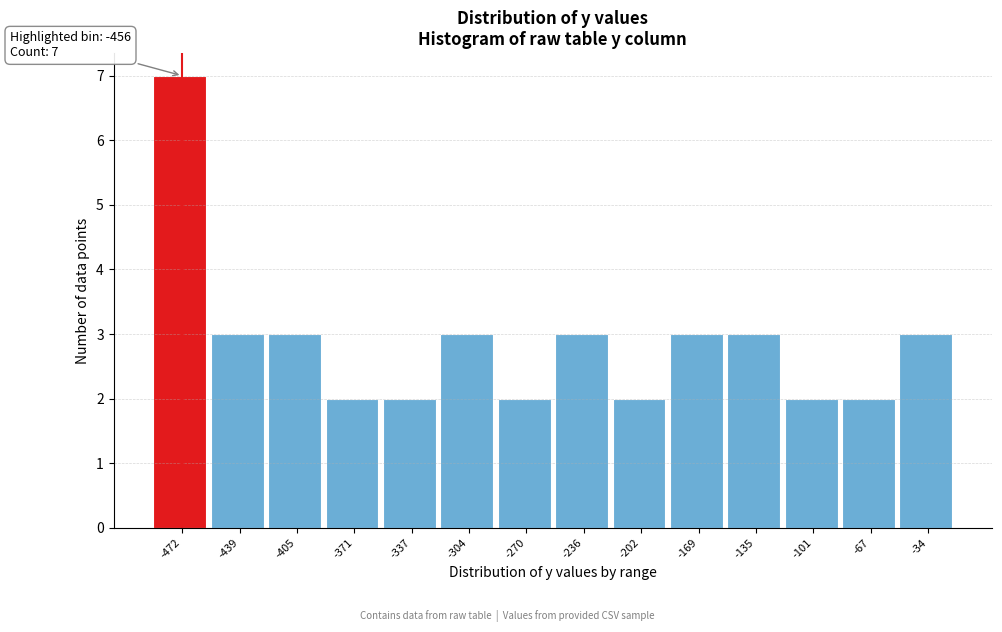

Reading left to right, transcribe all the data shown in this chart.

7	3	3	2	2	3	2	3	2	3	3	2	2	3